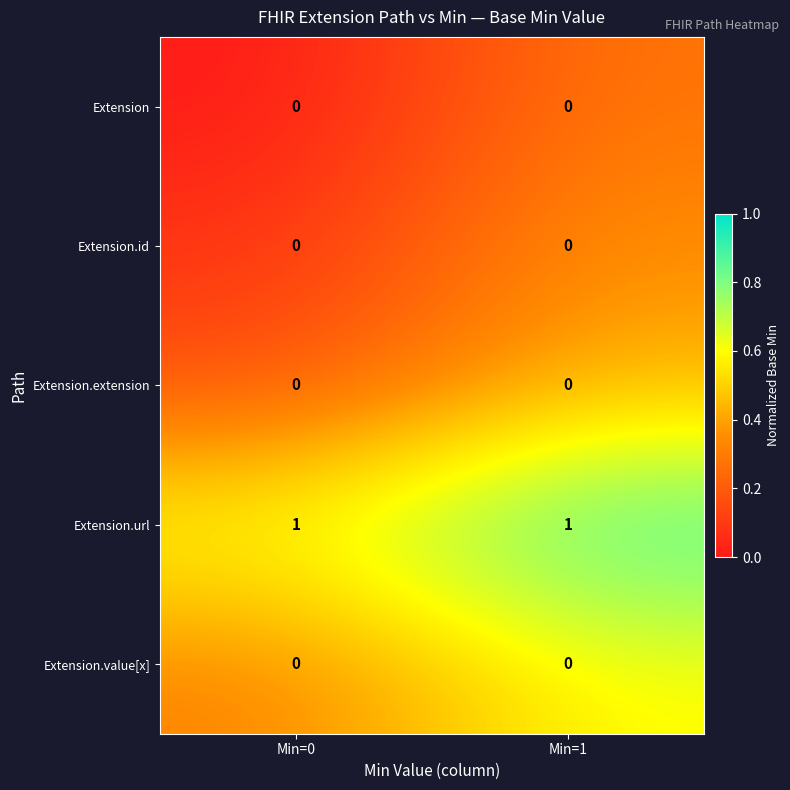

The value of Extension.extension at Min=1 is 0. True or false?

True